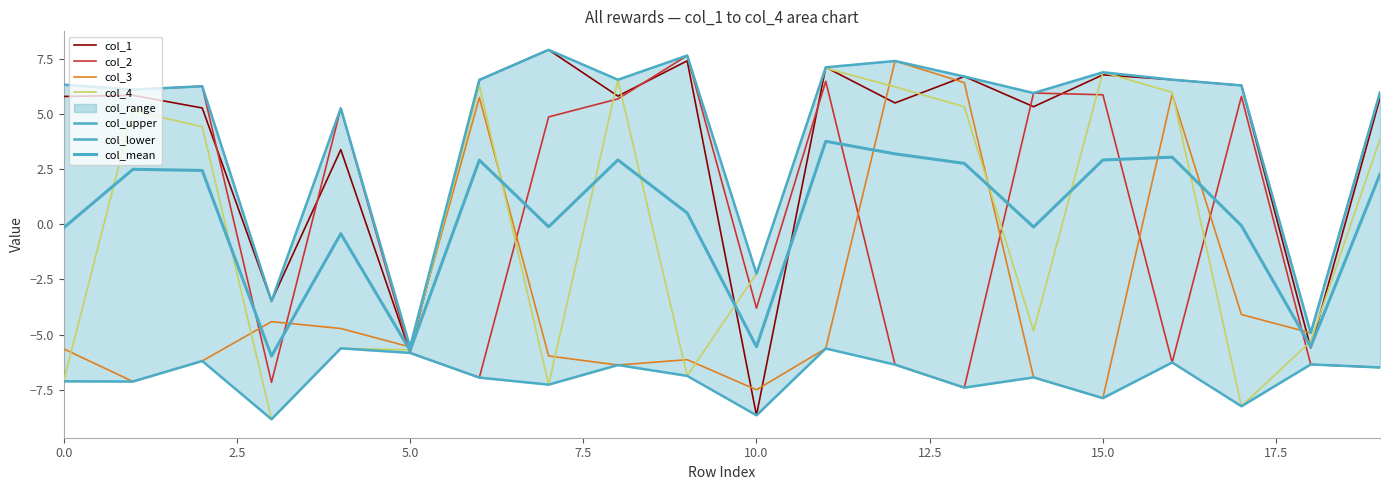

Where is the first local maximum for col_3?

3